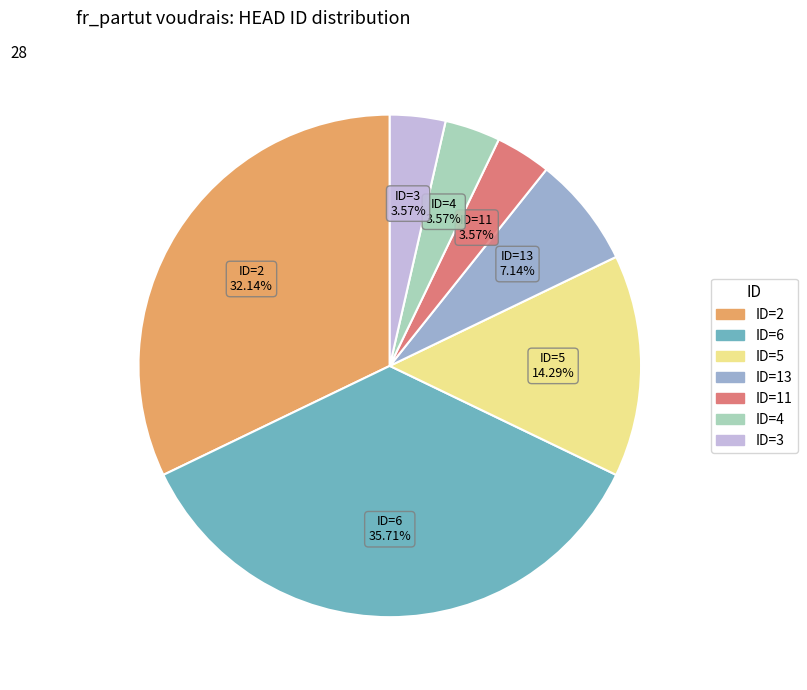

Is there a majority slice in this chart?

No